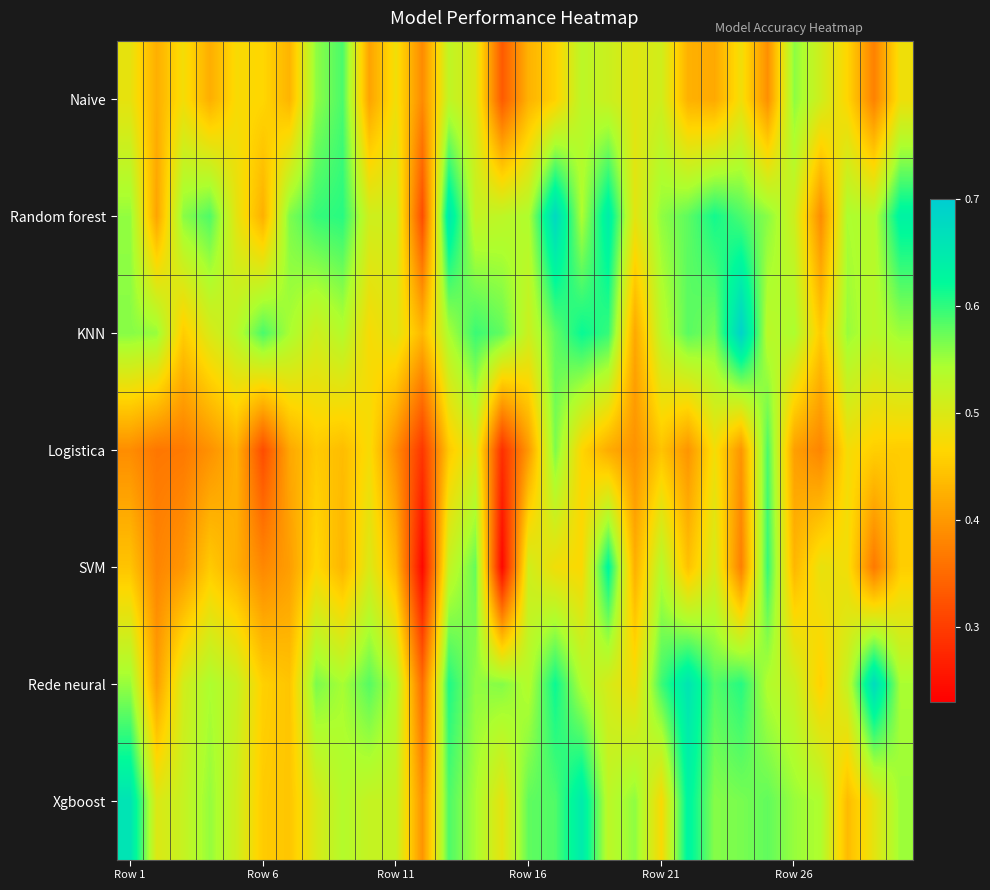

Which series has the largest range (max minus min)?

SVM